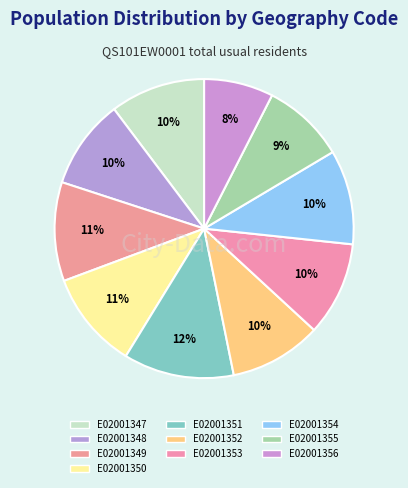

How many slices are in this pie chart?

10